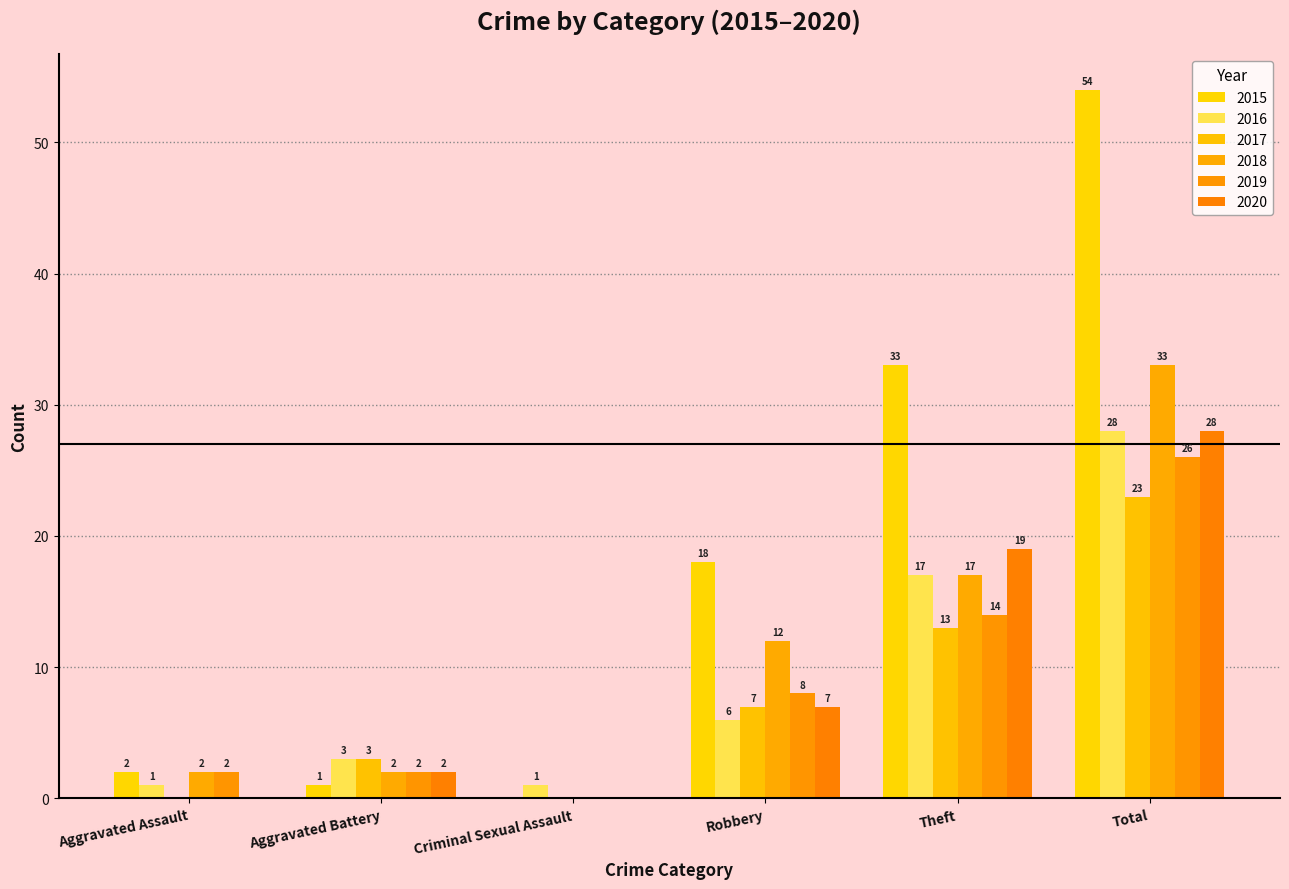

Count the number of categories in the chart.

6